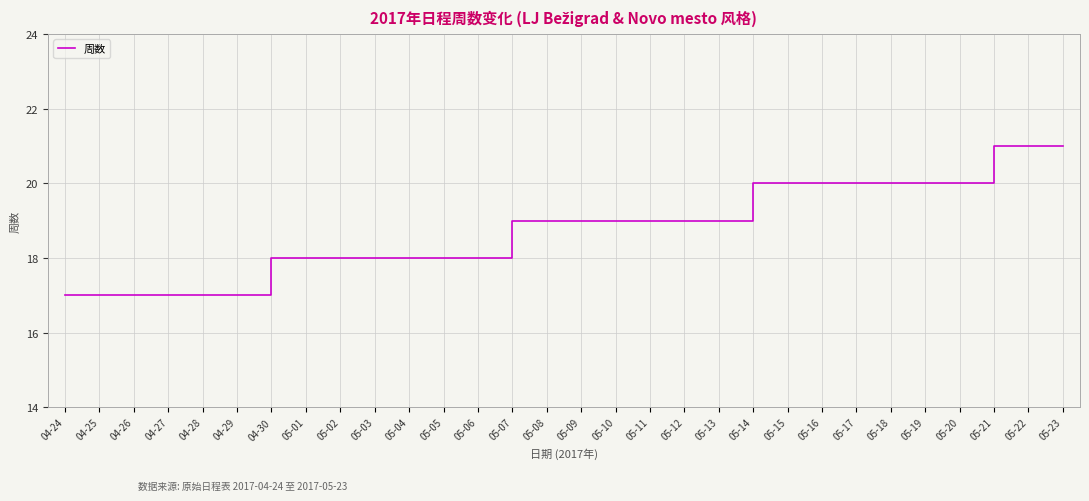

What is the difference between the maximum and minimum values?

4